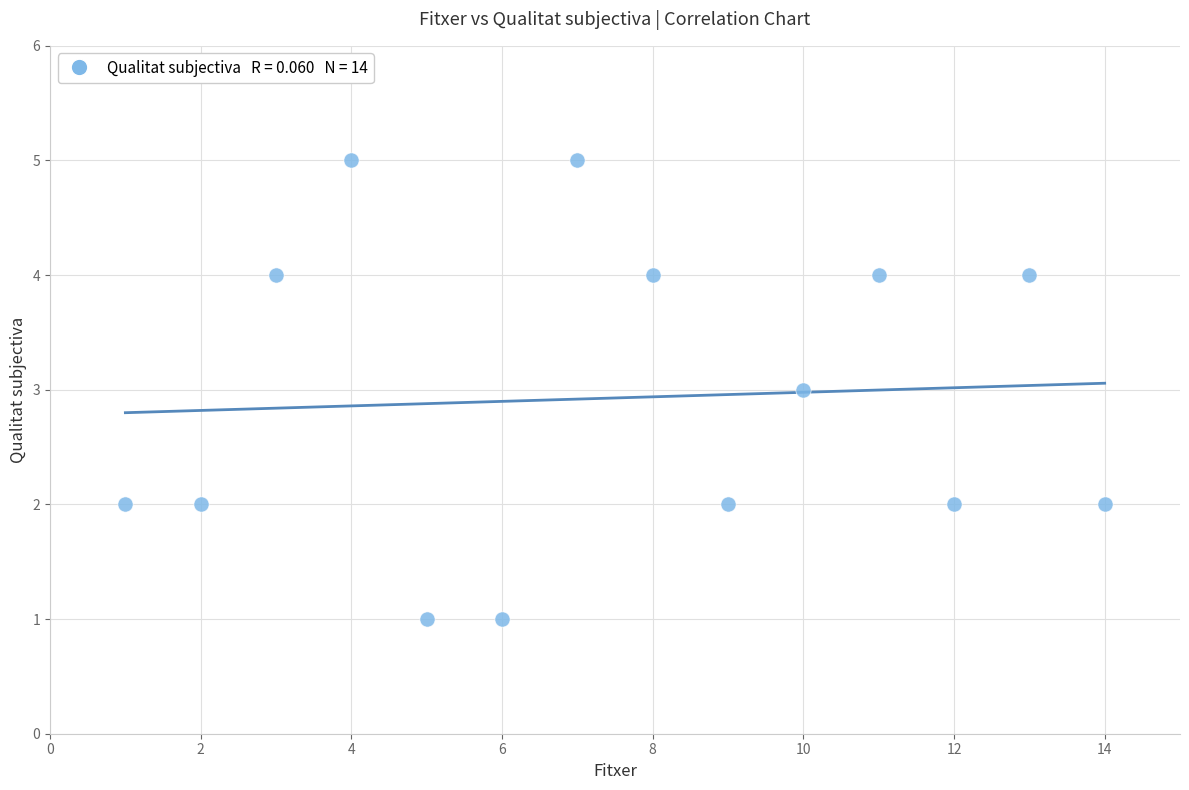

What is the range of X values (max minus min)?

13